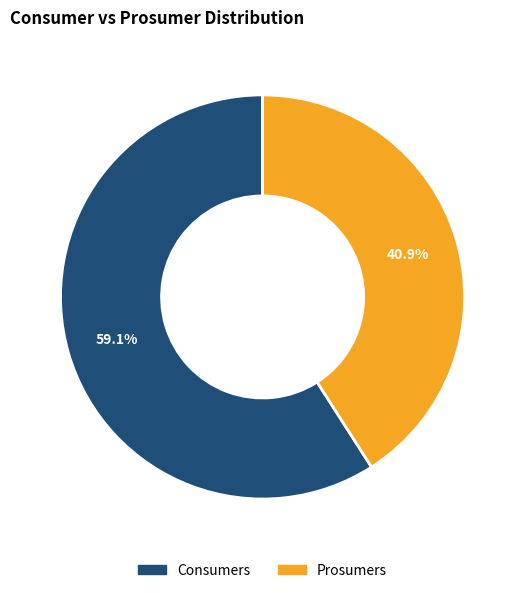

Which category has the smallest portion of the pie?

Prosumers